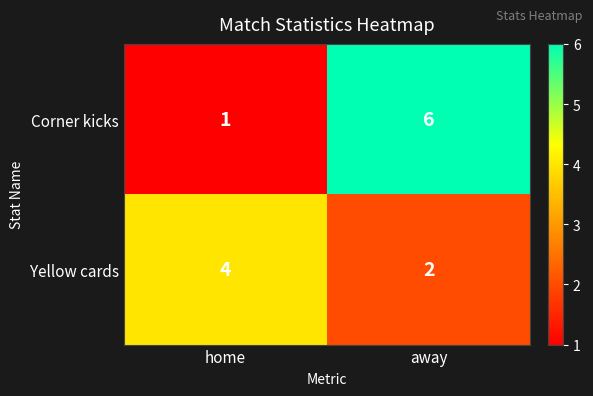

What is the approximate value of Corner kicks at away?

6